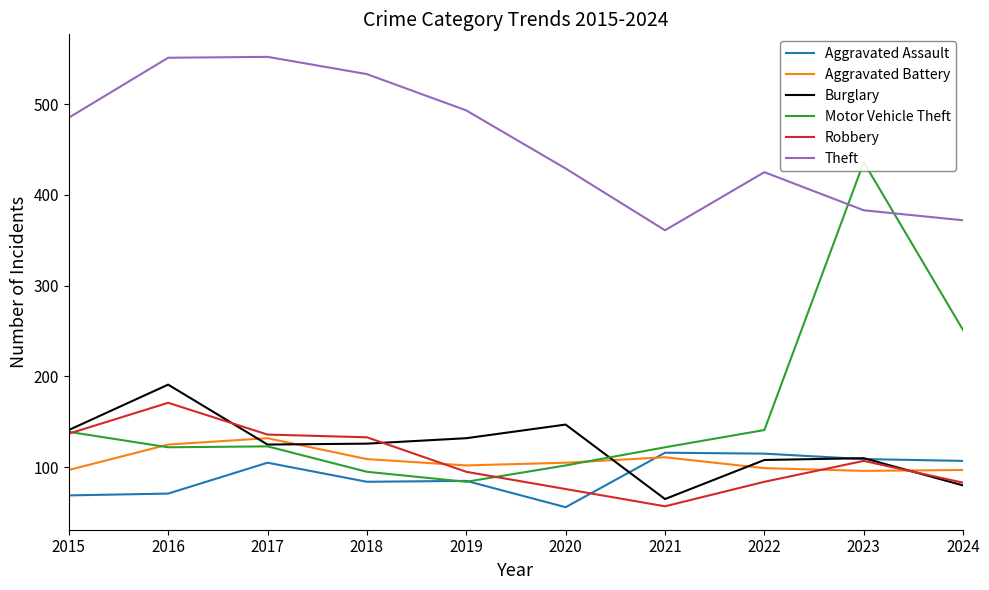

What is the highest value of the Burglary series?

191